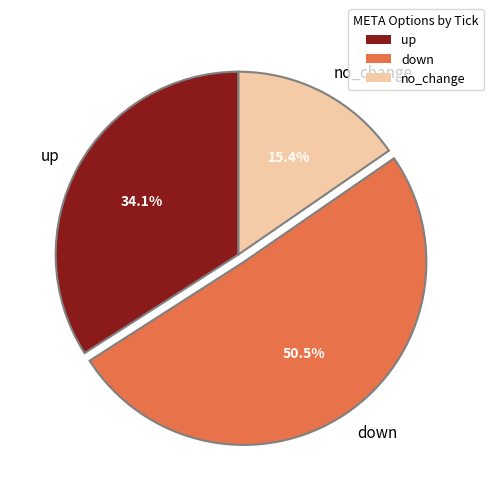

Which slice is the smallest?

no_change